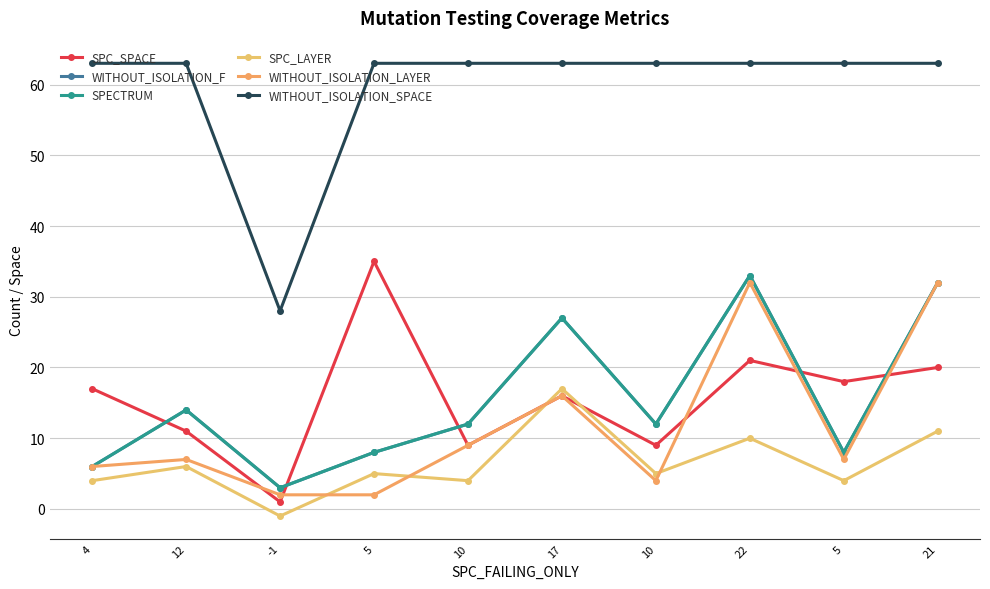

In WITHOUT_ISOLATION_LAYER, how many points are lower than both neighbors (excluding endpoints)?

2